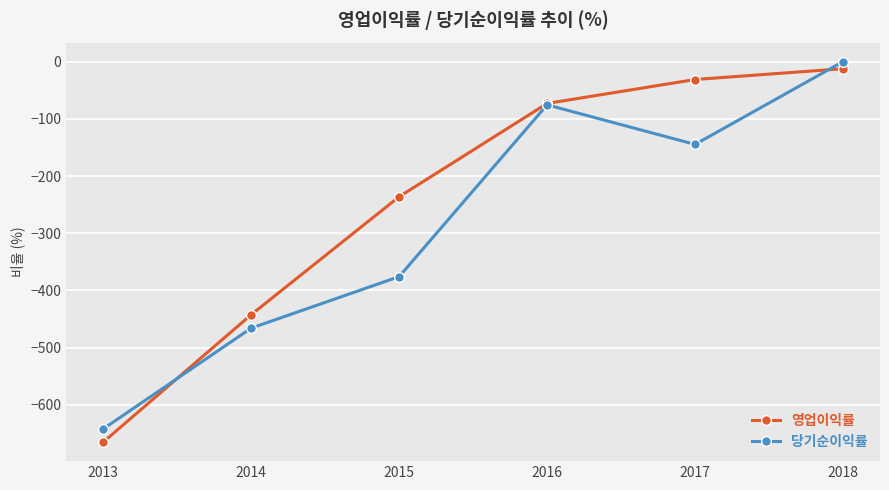

What are all the series names shown in the legend?

영업이익률, 당기순이익률